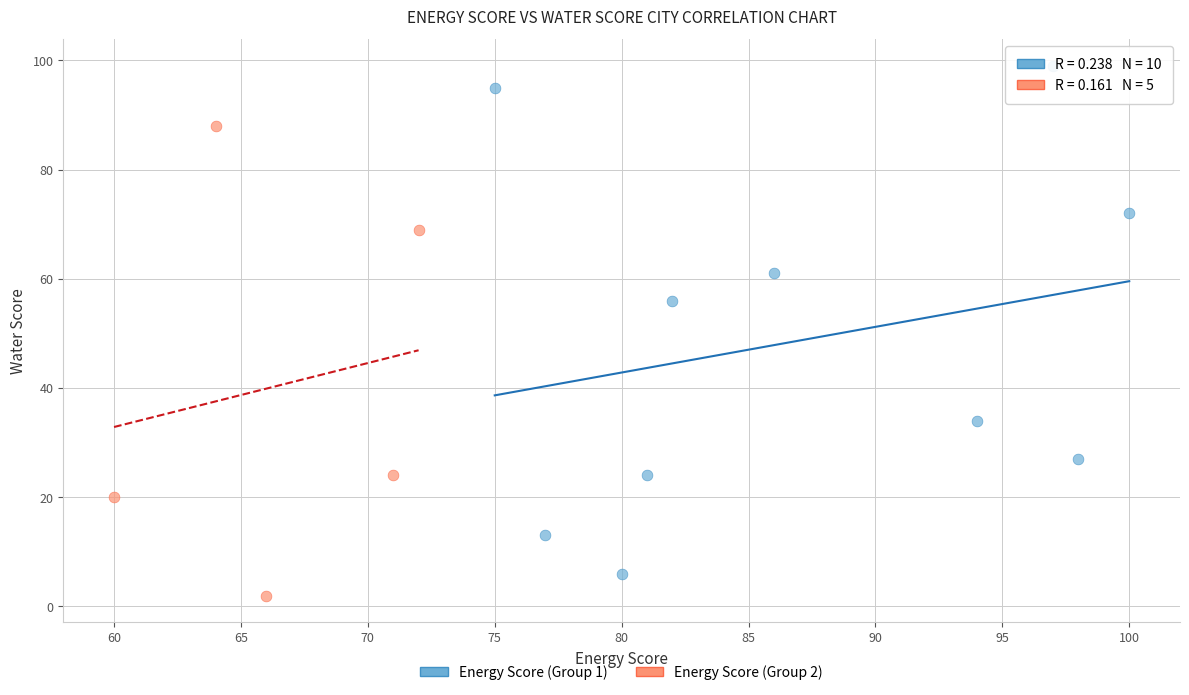

What are all the series names shown in the legend?

Energy Score (Group 1), Energy Score (Group 2)